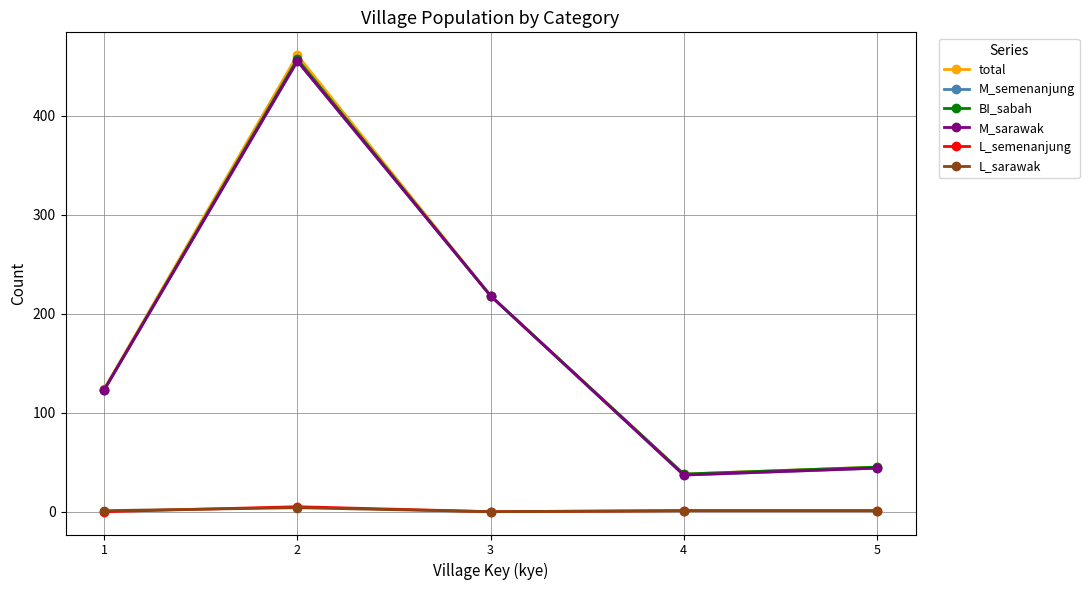

How many categories are shown in the chart?

5